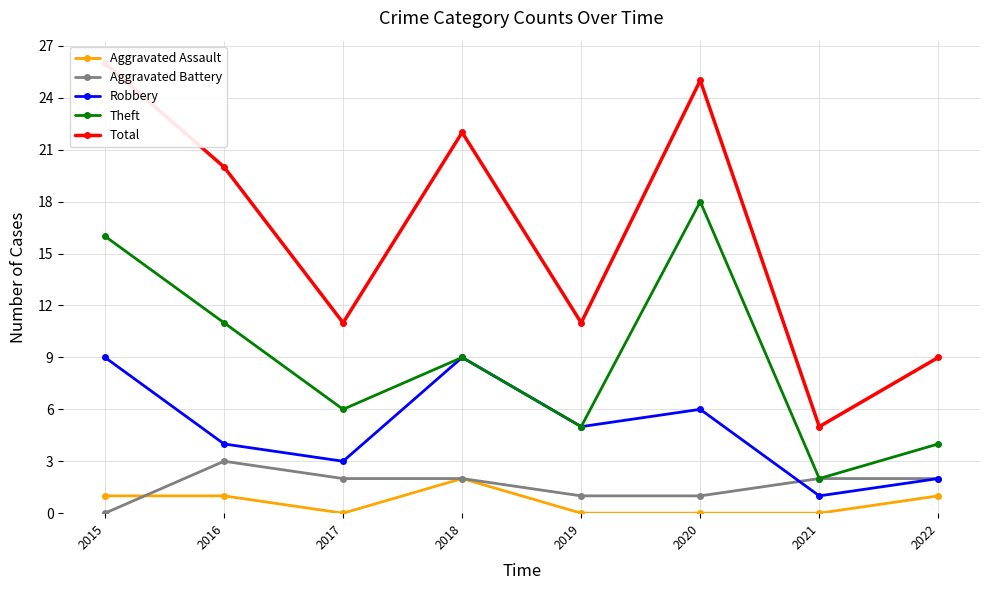

Which series changed the most between 2019 and 2020?

Total